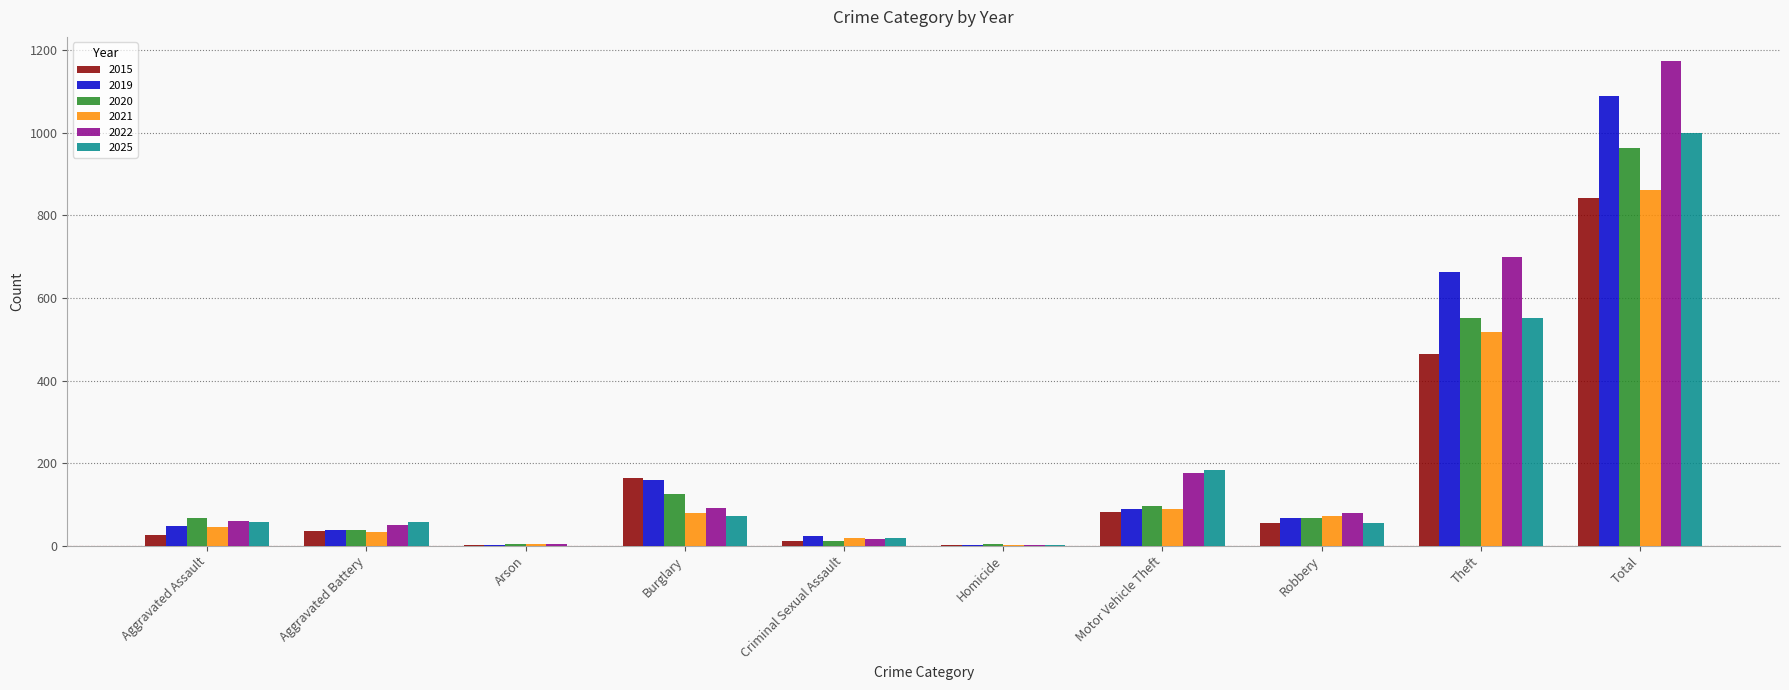

What is the sum of the 2015 values at Robbery and Total?

899